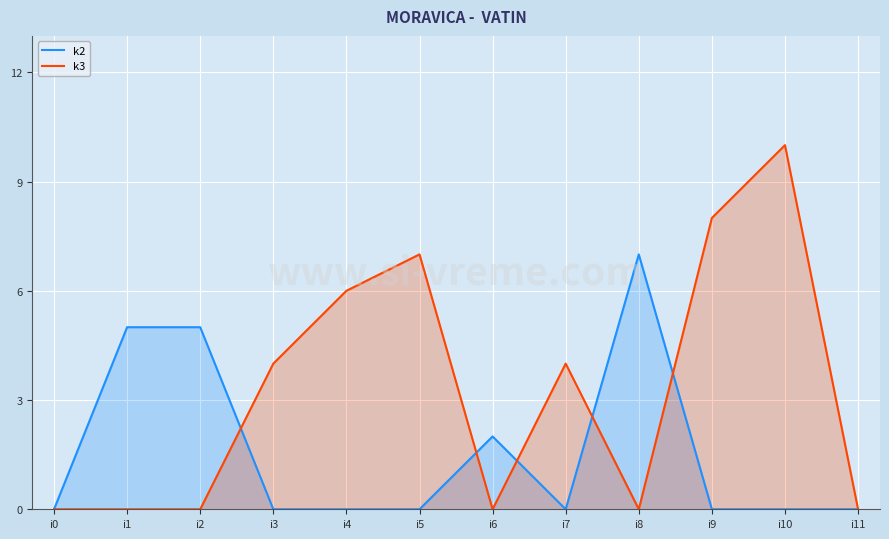

Reading left to right, extract all data points from this chart.

k2: i0=0	i1=5	i2=5	i3=0	i4=0	i5=0	i6=2	i7=0	i8=7	i9=0	i10=0	i11=0
k3: i0=0	i1=0	i2=0	i3=4	i4=6	i5=7	i6=0	i7=4	i8=0	i9=8	i10=10	i11=0